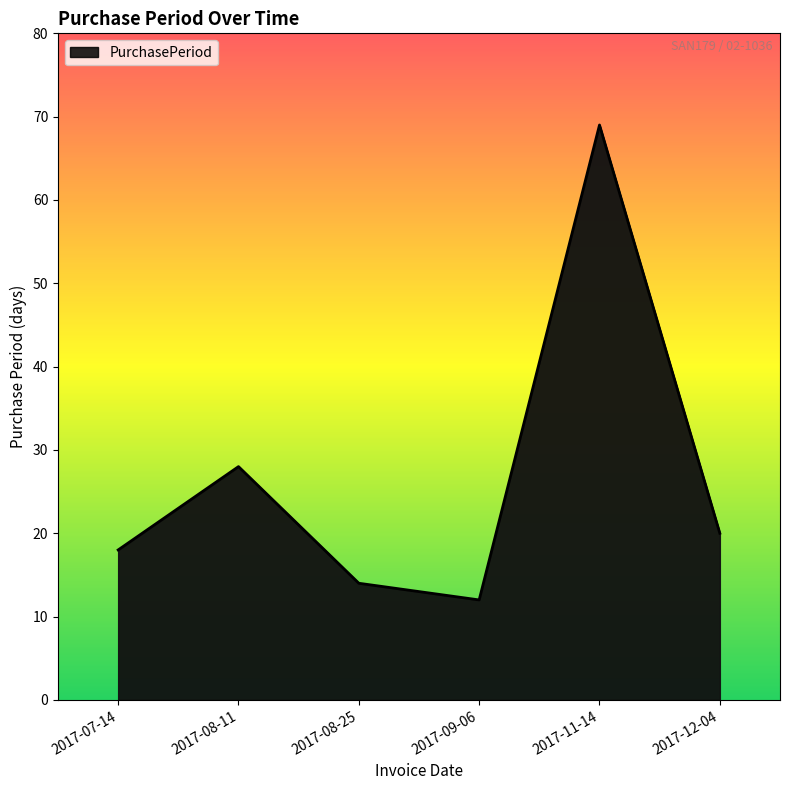

The chart shows a value of 8 at 2017-09-06. True or false?

False